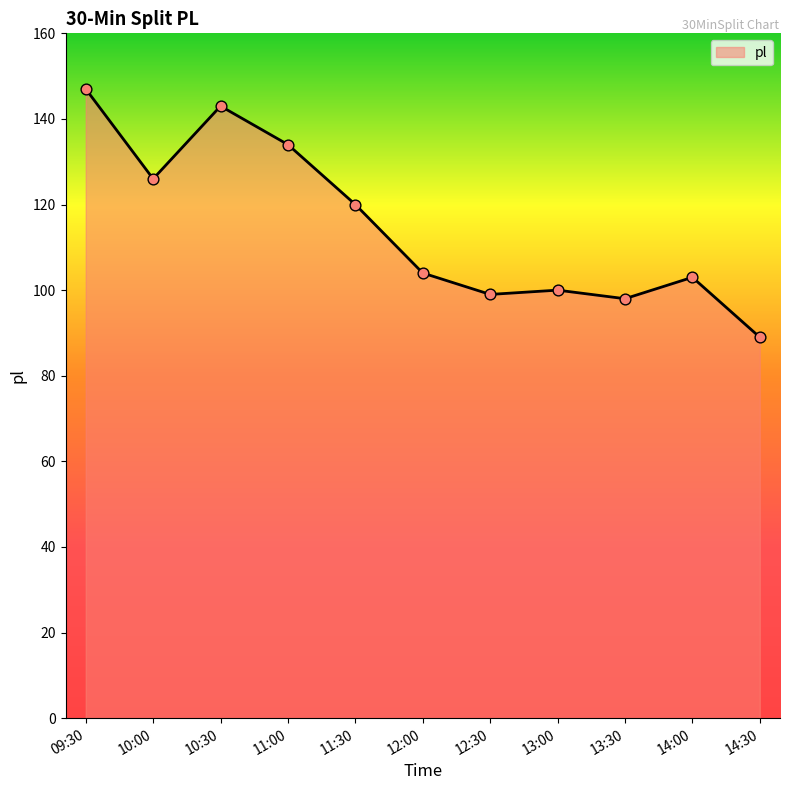

What is the change in value from 13:30 to 14:30?

-9